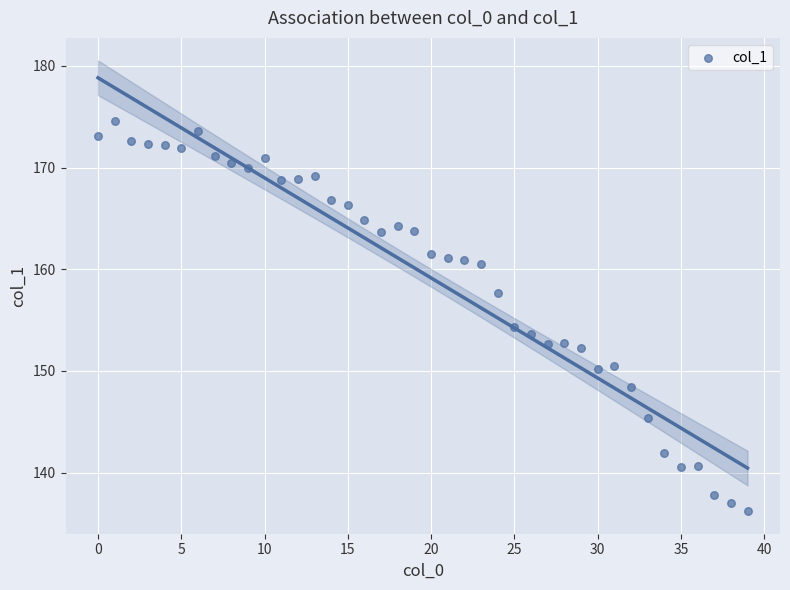

What is the range of Y values (max minus min)?

38.3